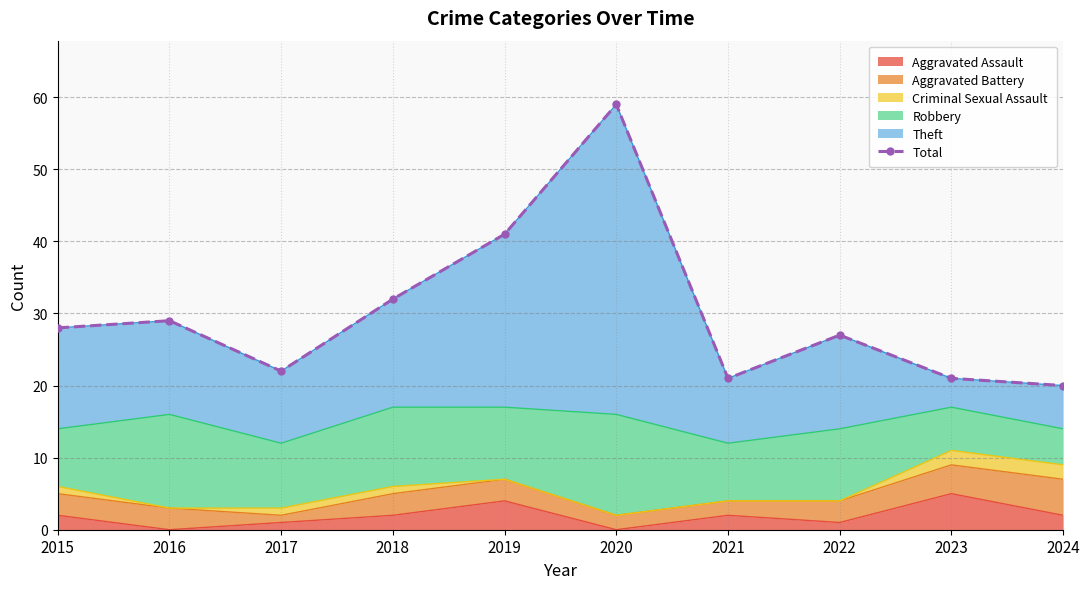

How many lines are shown in the chart?

1